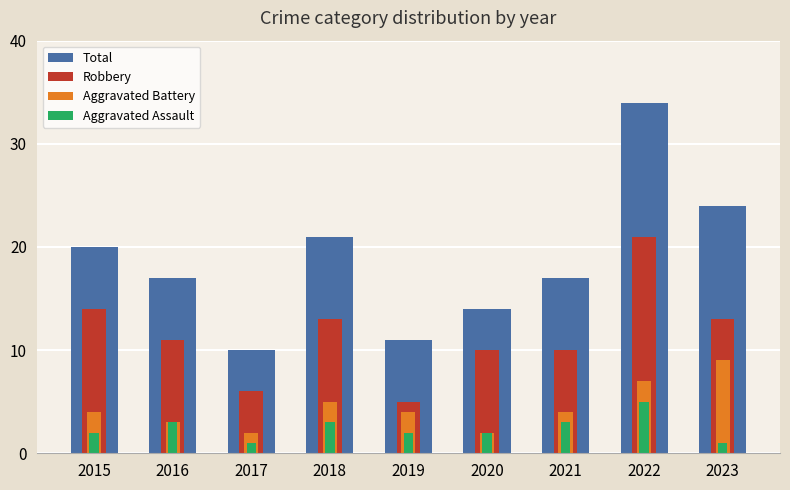

Reading right to left, what are all the values shown in this chart?

Total: 24	34	17	14	11	21	10	17	20
Robbery: 13	21	10	10	5	13	6	11	14
Aggravated Battery: 9	7	4	2	4	5	2	3	4
Aggravated Assault: 1	5	3	2	2	3	1	3	2